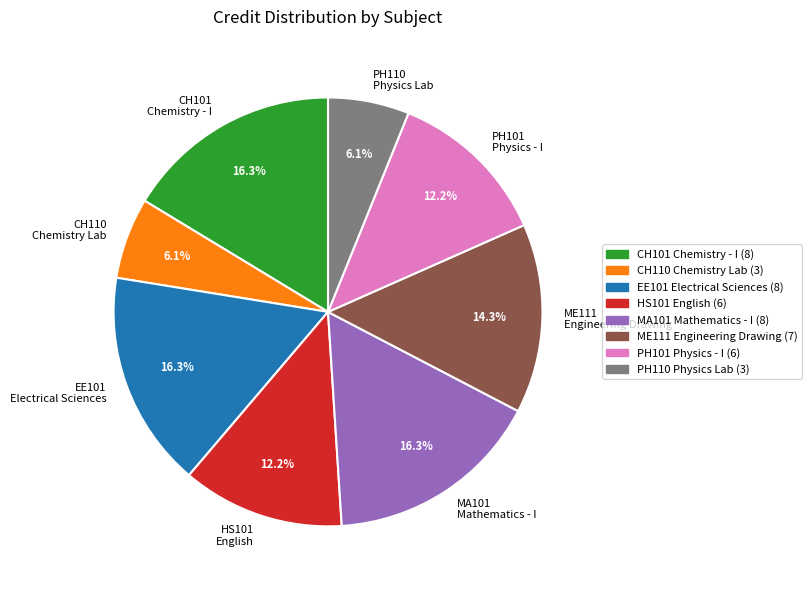

Between PH110 Physics Lab and EE101 Electrical Sciences, which is larger?

EE101 Electrical Sciences